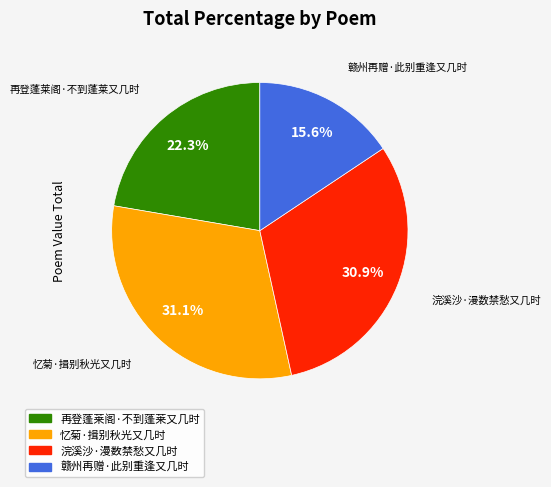

To the nearest percent, what is the difference between the 再登蓬莱阁·不到蓬莱又几时 and 浣溪沙·漫数禁愁又几时 slice percentages?

9%